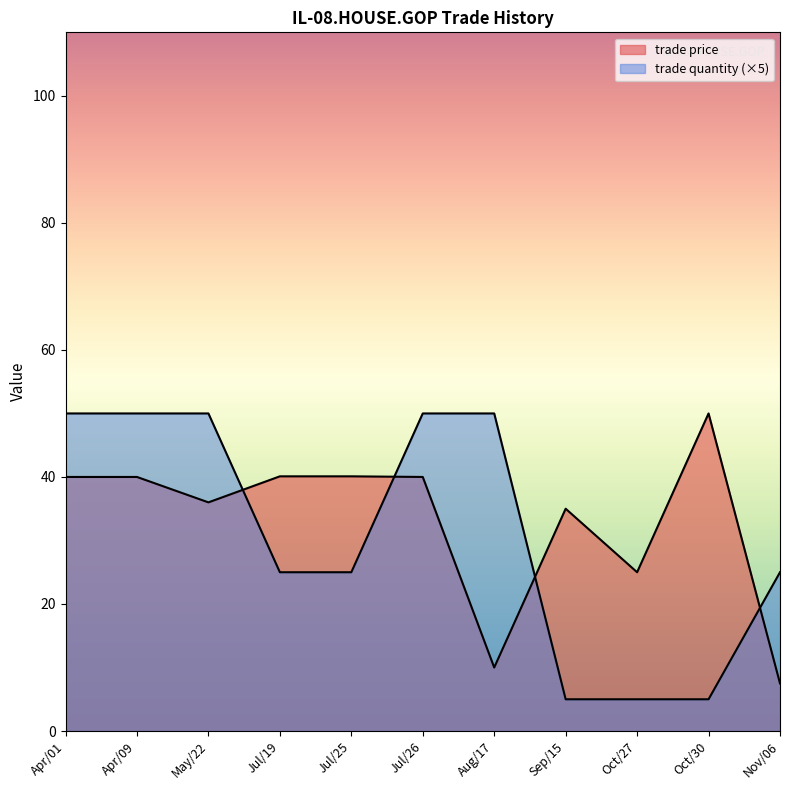

How many series are shown in this chart?

2